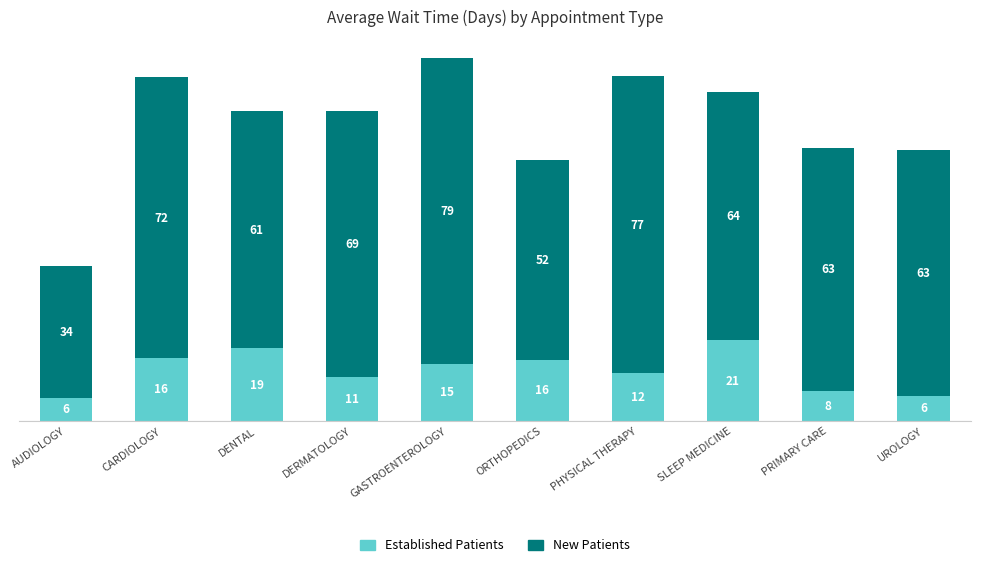

Are the bars horizontal?

No